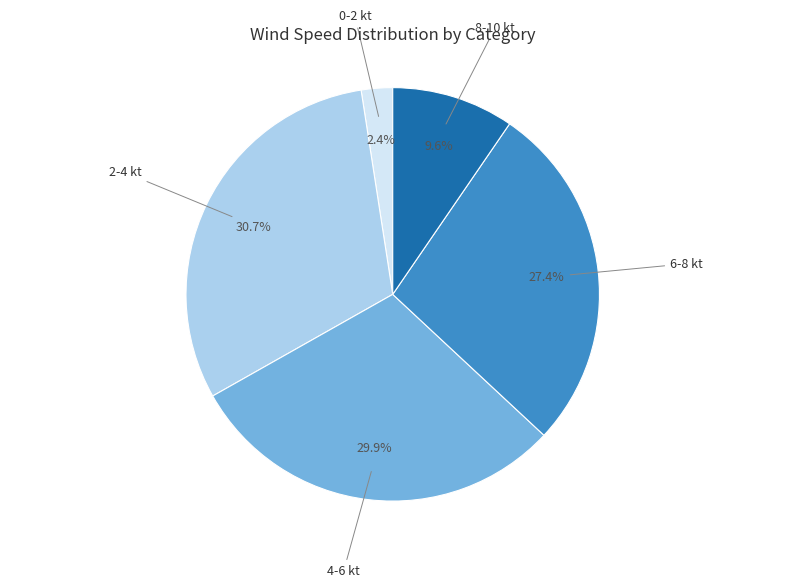

What is the largest slice in the pie chart?

2-4 kt